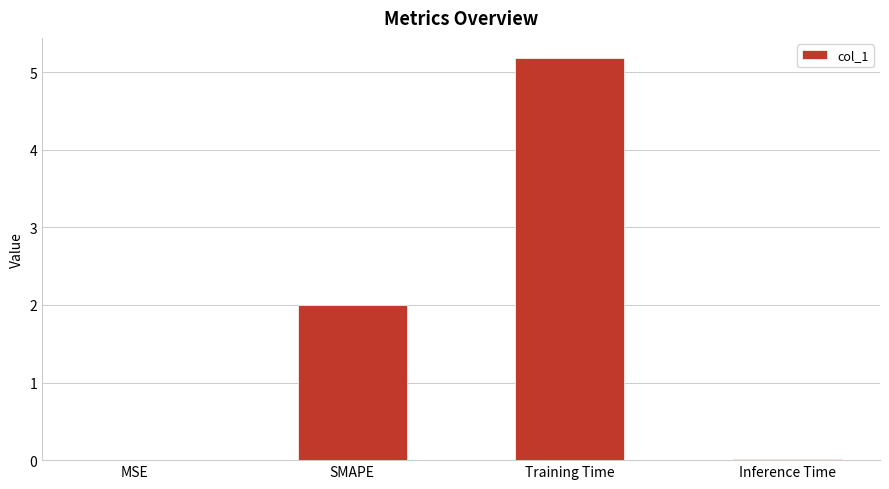

What value does the data have at Training Time?

5.2